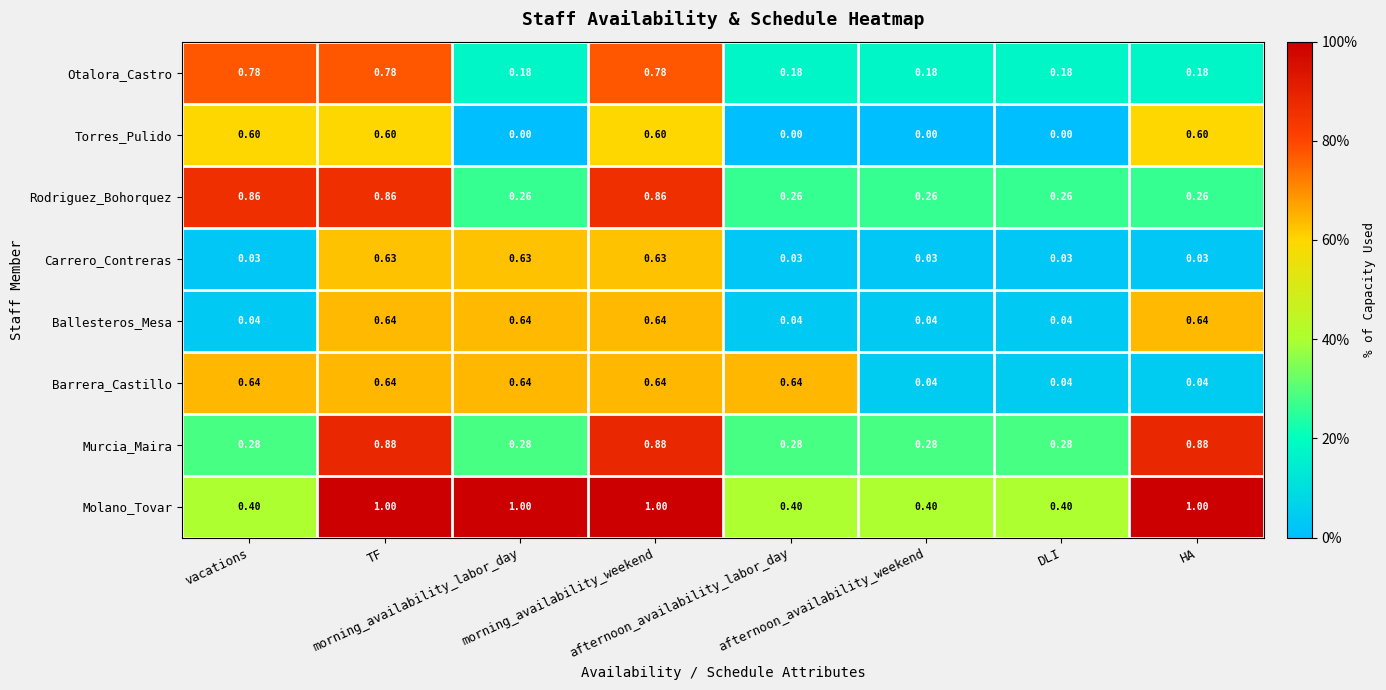

Which series has the largest total across all categories?

Molano_Tovar